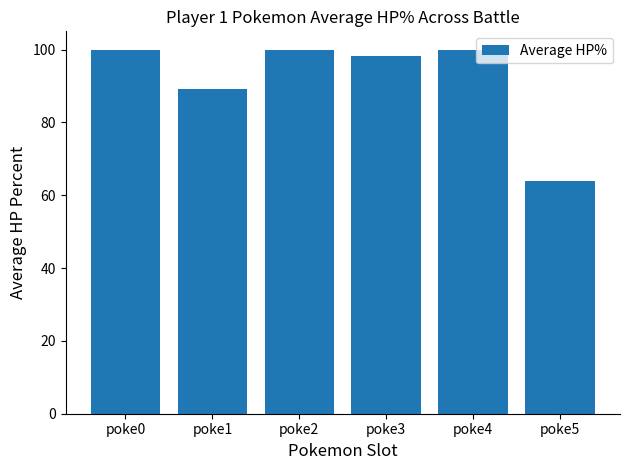

Is it true that the value at poke4 is 100.0?

True